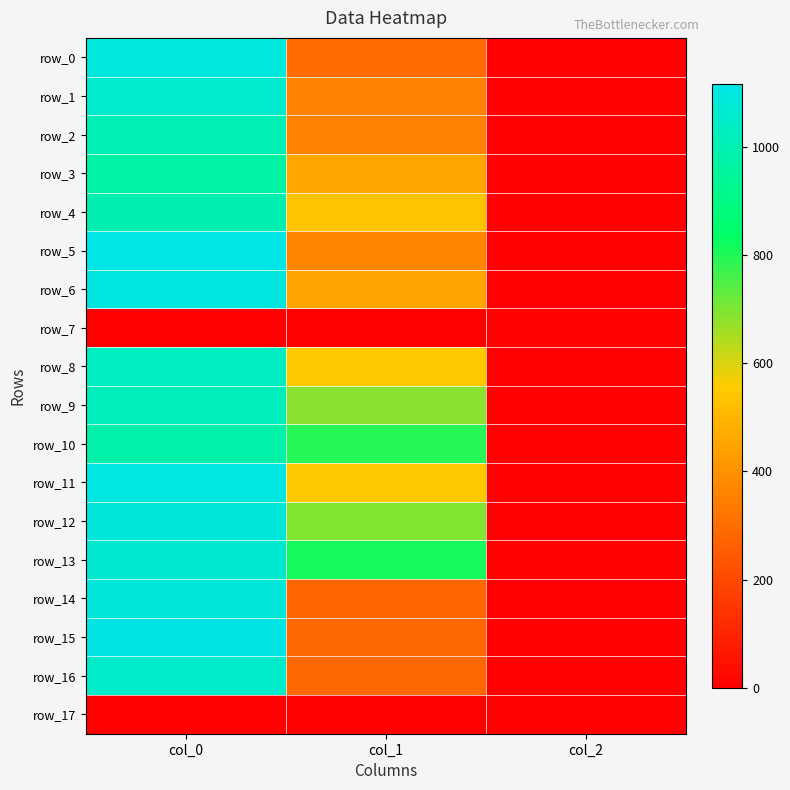

Reading left to right, extract all data points from this chart.

row_0: 1096.7	293.6	2.0
row_1: 1063.3	361.1	2.0
row_2: 1010.0	361.1	2.0
row_3: 976.7	455.6	2.0
row_4: 1000.0	533.2	2.0
row_5: 1116.7	364.5	2.0
row_6: 1100.0	452.2	2.0
row_7: 0.0	0.0	0.0
row_8: 1036.7	553.5	2.0
row_9: 1016.7	685.1	2.0
row_10: 980.0	796.5	2.0
row_11: 1106.7	553.5	2.0
row_12: 1090.0	695.2	2.0
row_13: 1066.7	813.4	2.0
row_14: 1086.7	283.5	2.0
row_15: 1110.0	286.9	2.0
row_16: 1053.3	286.9	2.0
row_17: 0.0	0.0	0.0